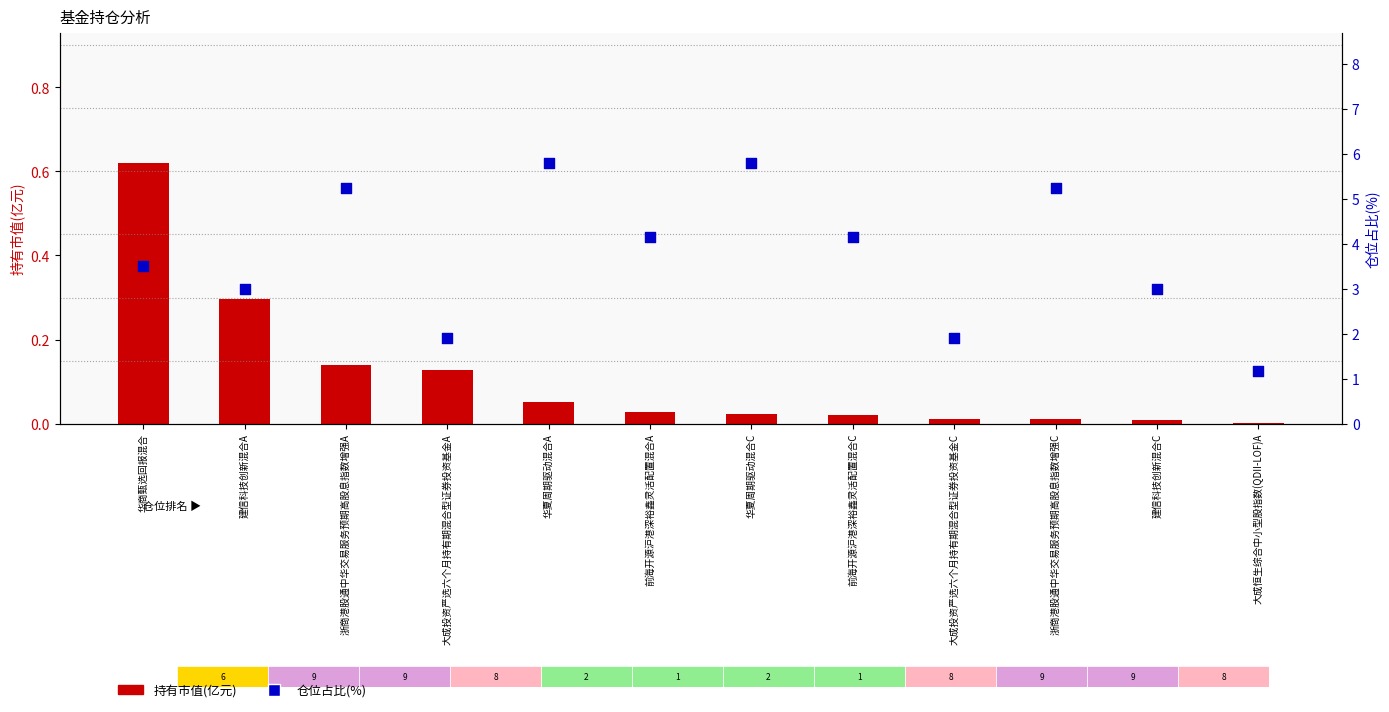

What are all the series names shown in the legend?

持有市值(亿元), 仓位占比(%)